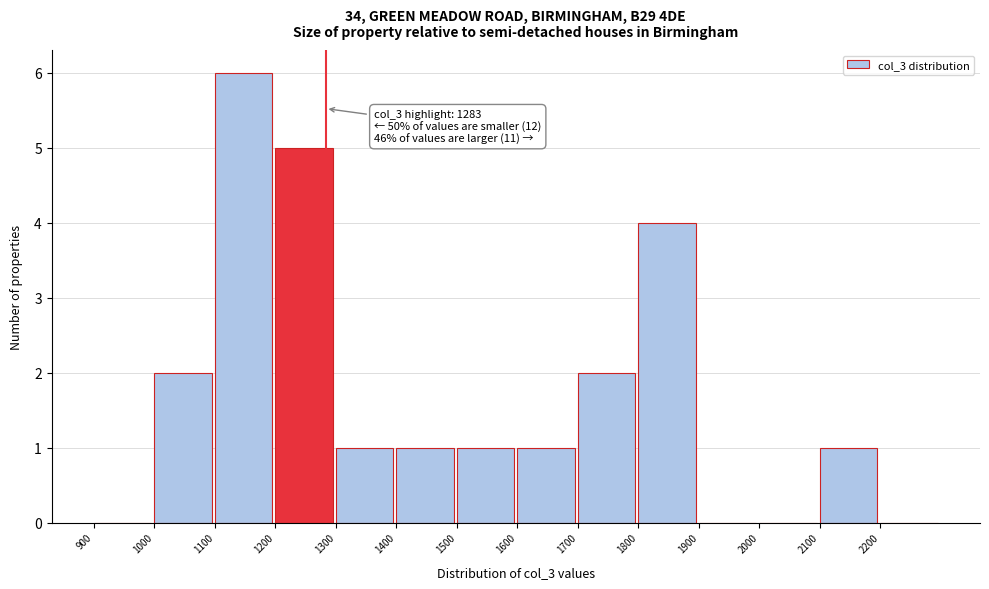

Which range on the x-axis has the tallest bar?

1100 to 1200